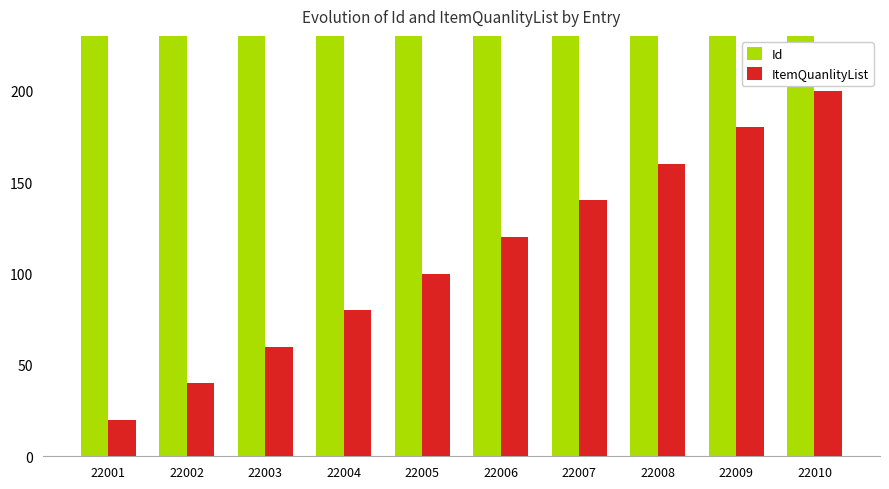

List the series in order of their overall mean, lowest first.

ItemQuanlityList, Id